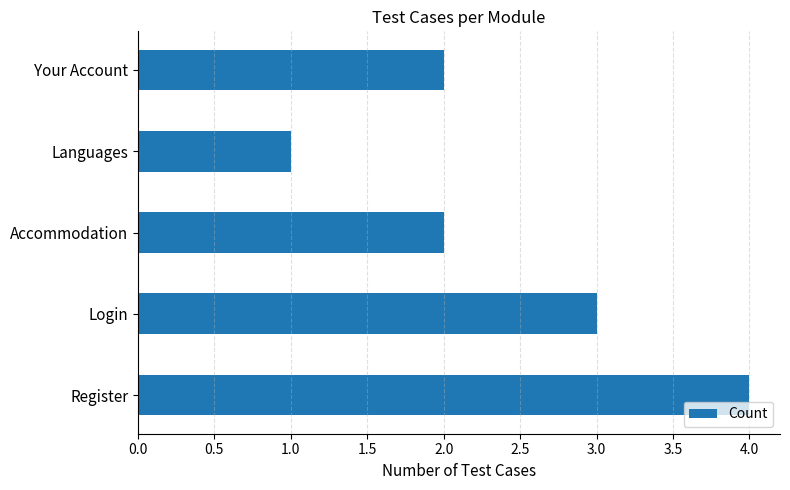

Between Accommodation and Register, which is larger?

Register